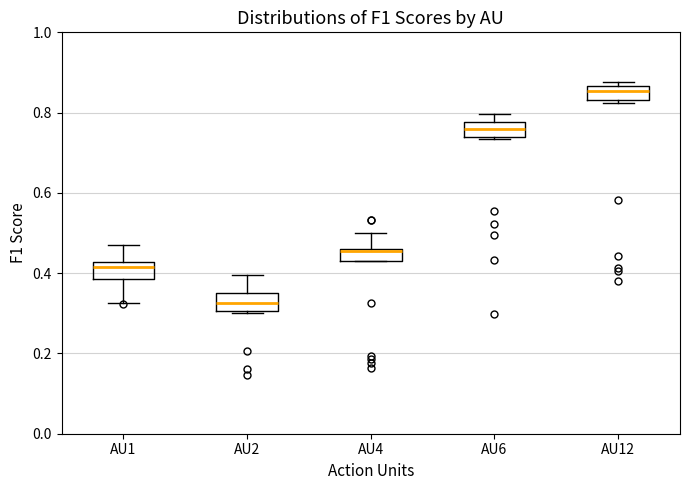

Which box's median line is the highest?

AU12